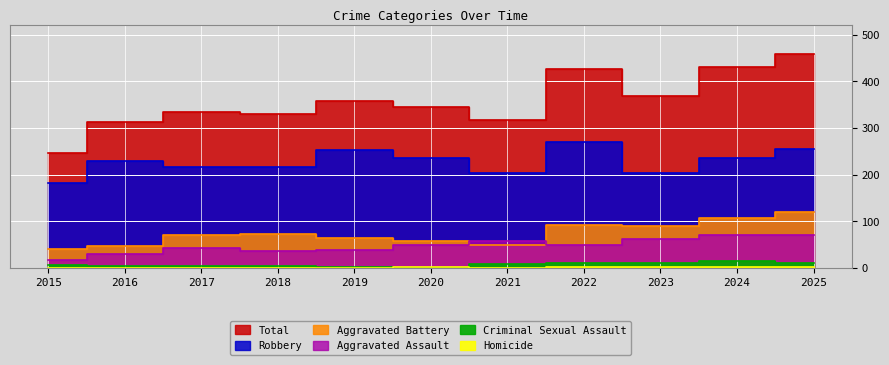

Rank the categories by Aggravated Assault value from lowest to highest.

2015, 2016, 2018, 2019, 2017, 2020, 2022, 2021, 2023, 2024, 2025